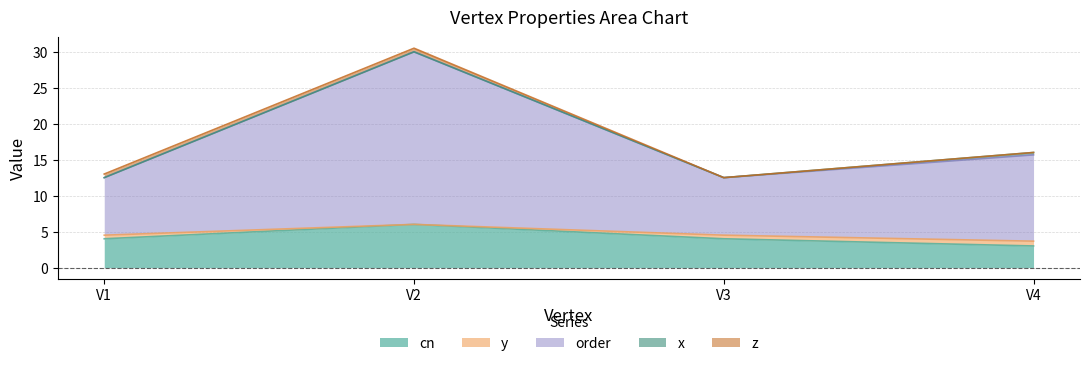

Where is the first local maximum for y?

V2